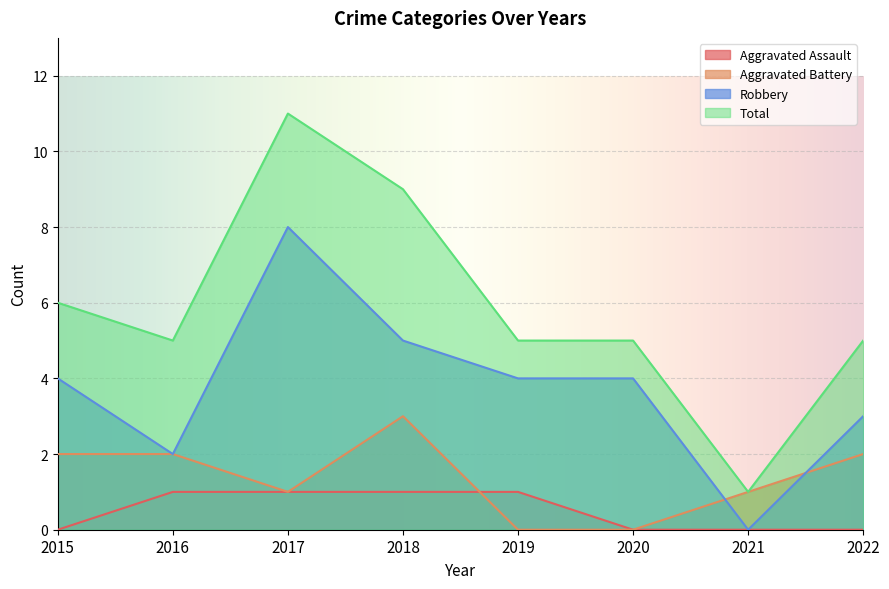

What is the total value across all series at 2021?

2